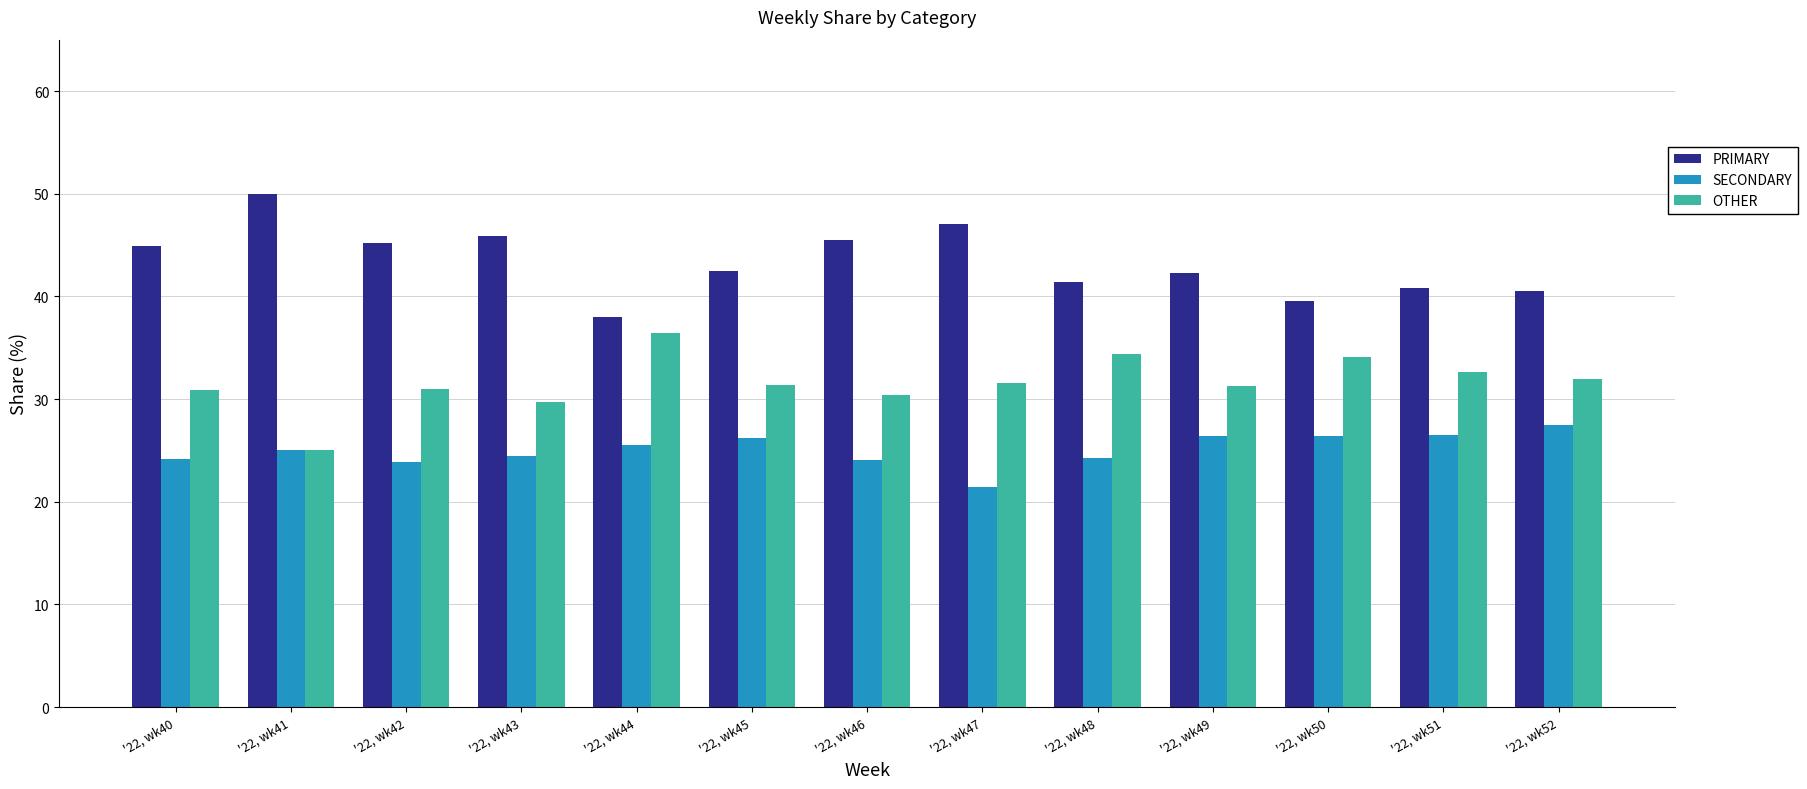

How many data points does each series have?

13